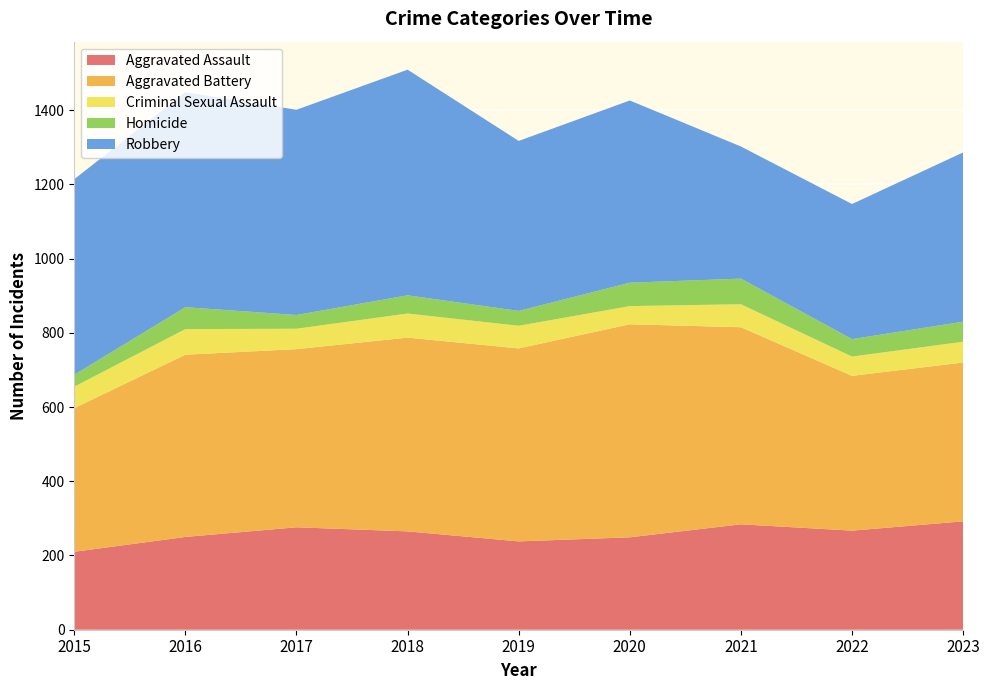

Reading right to left, list all the values displayed in this chart.

Aggravated Assault: 292	267	284	249	238	265	276	250	210
Aggravated Battery: 428	417	531	574	520	522	480	491	387
Criminal Sexual Assault: 56	52	62	49	61	65	55	69	58
Homicide: 54	47	69	63	40	49	37	59	32
Robbery: 456	364	356	491	458	608	553	579	527